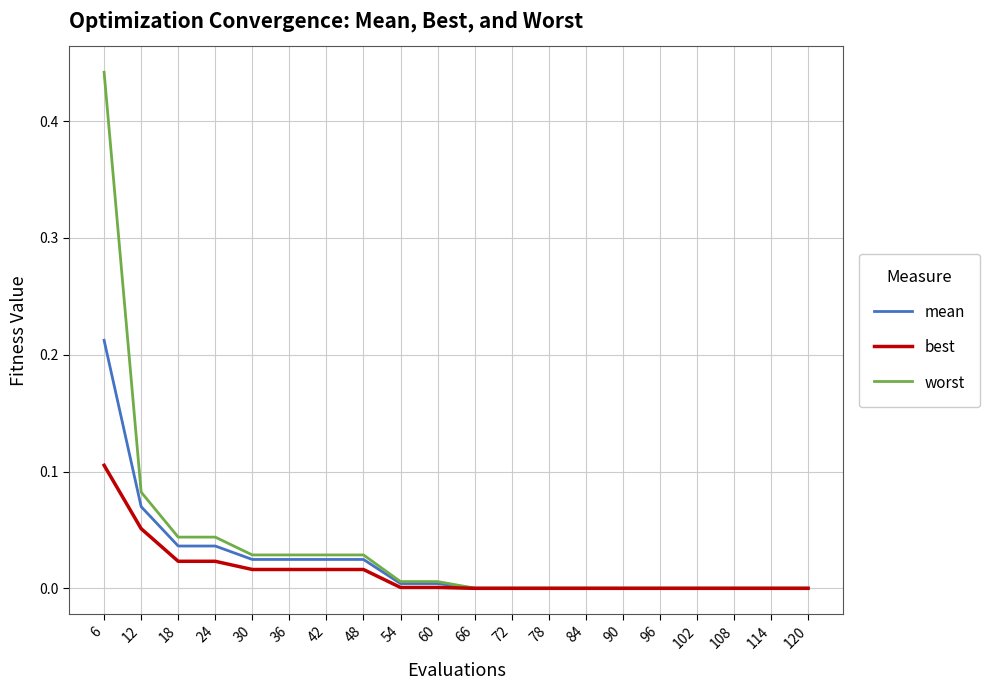

Which series has the largest range (max minus min)?

worst